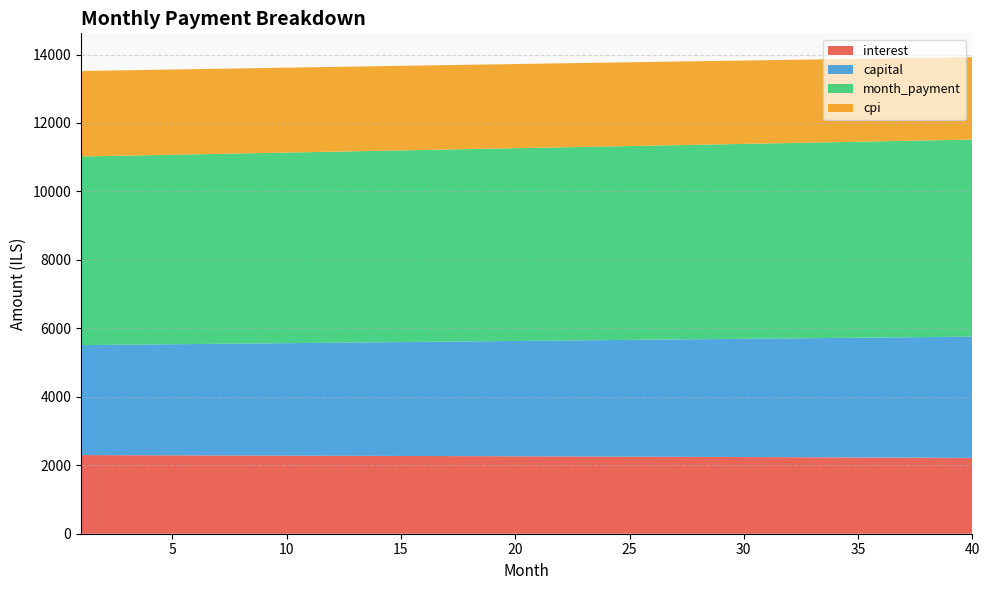

Reading left to right, transcribe all the data shown in this chart.

interest: 1=2297.4	2=2295.8	3=2294.1	4=2292.4	5=2290.7	6=2289.0	7=2287.2	8=2285.5	9=2283.7	10=2281.8	11=2280.0	12=2278.1	13=2276.2	14=2274.3	15=2272.4	16=2270.4	17=2268.4	18=2266.4	19=2264.4	20=2262.3	21=2260.2	22=2258.1	23=2256.0	24=2253.8	25=2251.6	26=2249.4	27=2247.2	28=2244.9	29=2242.7	30=2240.3	31=2238.0	32=2235.6	33=2233.3	34=2230.8	35=2228.4	36=2225.9	37=2223.5	38=2220.9	39=2218.4	40=2215.8
capital: 1=3213.1	2=3221.2	3=3229.2	4=3237.3	5=3245.4	6=3253.5	7=3261.6	8=3269.8	9=3278.0	10=3286.2	11=3294.4	12=3302.6	13=3310.9	14=3319.1	15=3327.4	16=3335.8	17=3344.1	18=3352.5	19=3360.8	20=3369.2	21=3377.7	22=3386.1	23=3394.6	24=3403.1	25=3411.6	26=3420.1	27=3428.7	28=3437.2	29=3445.8	30=3454.4	31=3463.1	32=3471.7	33=3480.4	34=3489.1	35=3497.8	36=3506.6	37=3515.3	38=3524.1	39=3532.9	40=3541.8
month_payment: 1=5510.5	2=5516.9	3=5523.3	4=5529.7	5=5536.1	6=5542.5	7=5548.9	8=5555.2	9=5561.6	10=5568.0	11=5574.4	12=5580.7	13=5587.1	14=5593.5	15=5599.8	16=5606.2	17=5612.5	18=5618.9	19=5625.2	20=5631.6	21=5637.9	22=5644.2	23=5650.6	24=5656.9	25=5663.2	26=5669.5	27=5675.9	28=5682.2	29=5688.5	30=5694.8	31=5701.1	32=5707.4	33=5713.7	34=5720.0	35=5726.2	36=5732.5	37=5738.8	38=5745.1	39=5751.3	40=5757.6
cpi: 1=2498.2	2=2496.4	3=2494.6	4=2492.7	5=2490.8	6=2488.9	7=2487.0	8=2485.0	9=2483.1	10=2481.1	11=2479.0	12=2477.0	13=2474.9	14=2472.8	15=2470.6	16=2468.5	17=2466.3	18=2464.1	19=2461.8	20=2459.6	21=2457.3	22=2454.9	23=2452.6	24=2450.2	25=2447.8	26=2445.4	27=2442.9	28=2440.4	29=2437.9	30=2435.4	31=2432.8	32=2430.2	33=2427.6	34=2424.9	35=2422.2	36=2419.5	37=2416.8	38=2414.0	39=2411.2	40=2408.4